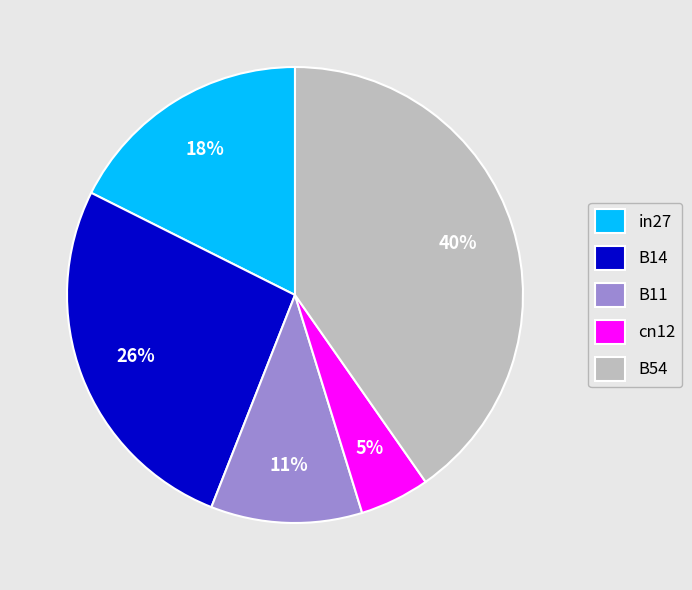

Does any single category account for the majority?

No